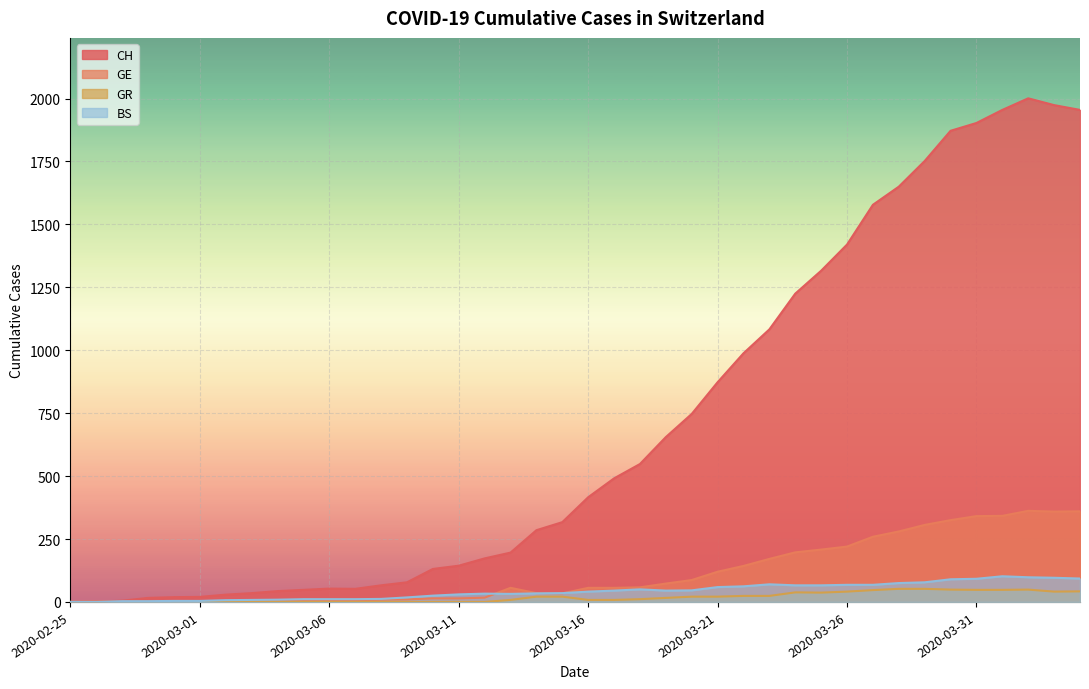

True or false: GE and CH cross at least once.

False